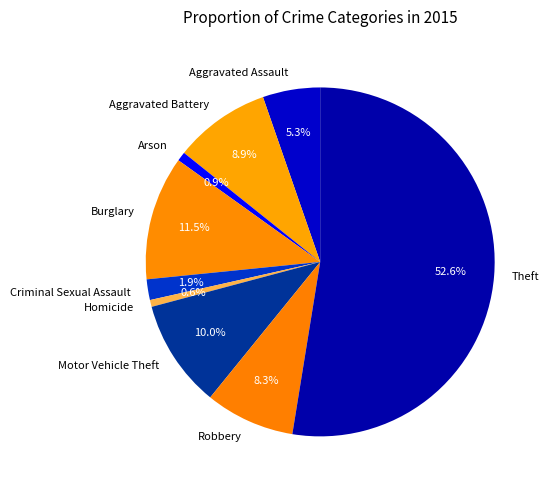

Which category has the biggest portion of the pie?

Theft